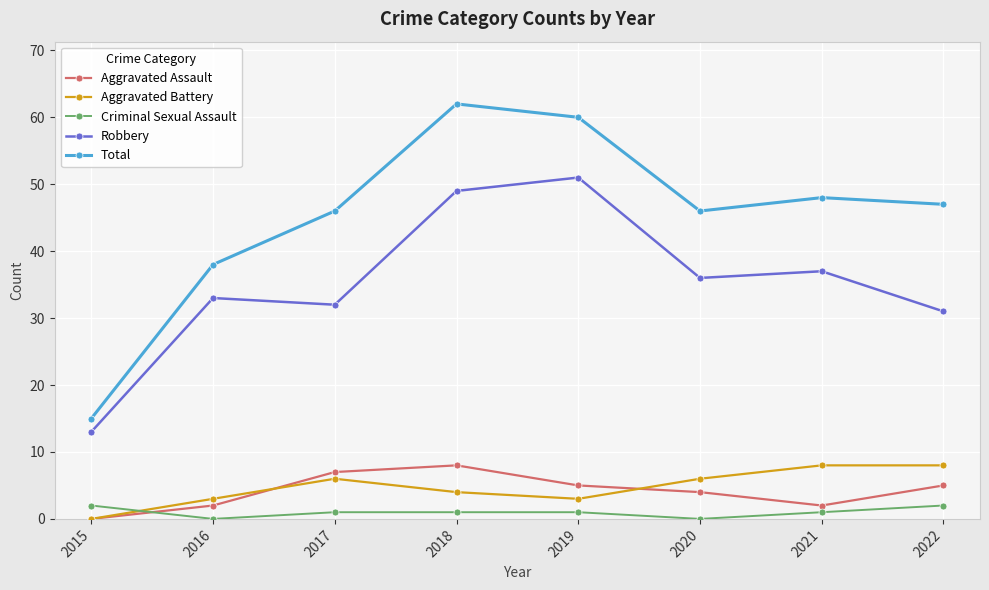

True or false: Aggravated Assault and Total intersect in this chart.

False